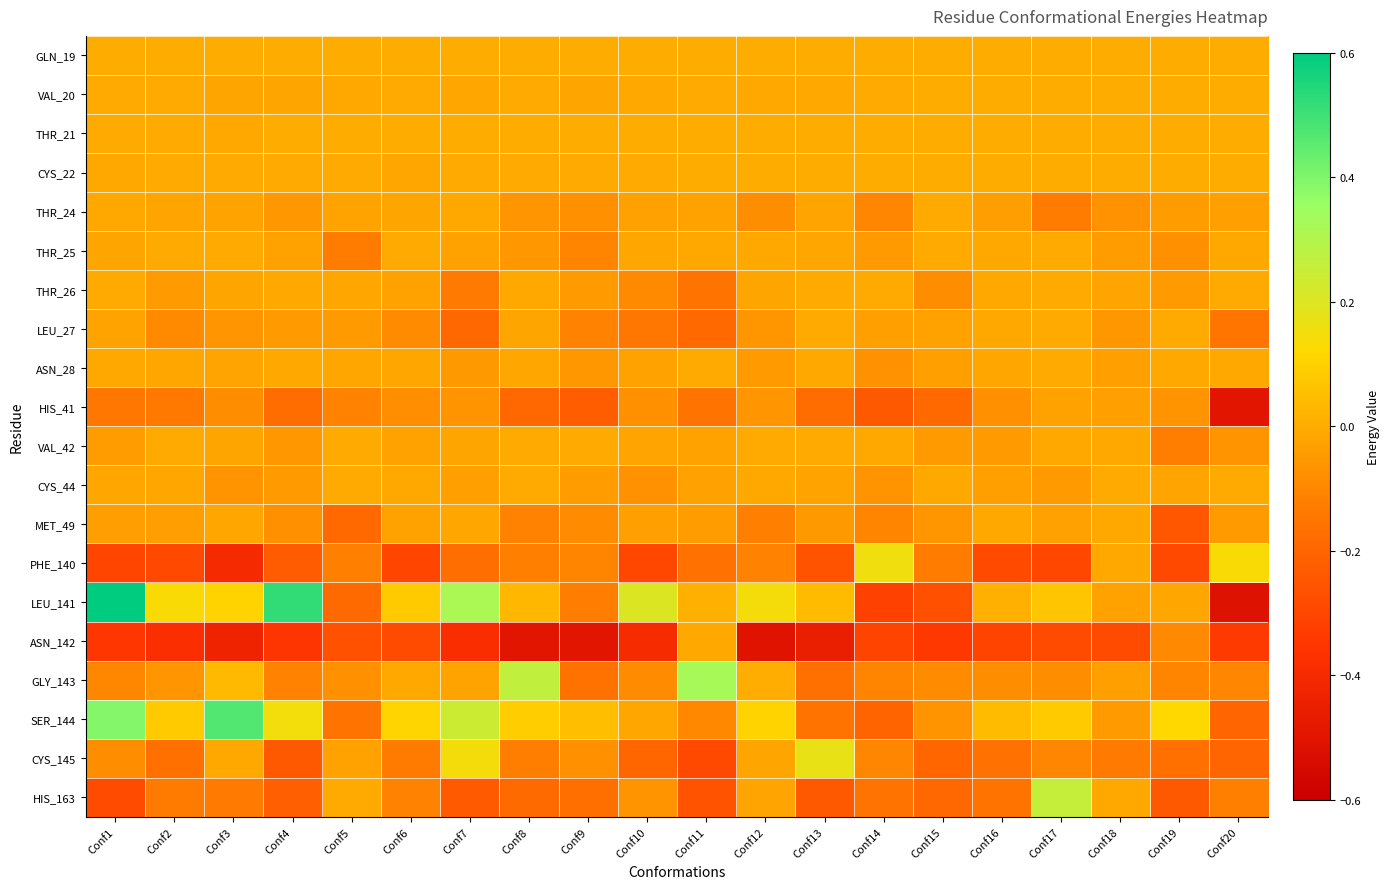

Reading left to right, what are all the values shown in this chart?

GLN_19: Conf1=0.0	Conf2=0.0	Conf3=0.0	Conf4=0.0	Conf5=0.0	Conf6=0.0	Conf7=0.0	Conf8=0.0	Conf9=0.0	Conf10=0.0	Conf11=0.0	Conf12=0.0	Conf13=0.0	Conf14=0.0	Conf15=0.0	Conf16=0.0	Conf17=0.0	Conf18=0.0	Conf19=0.0	Conf20=0.0
VAL_20: Conf1=-0.0	Conf2=-0.0	Conf3=-0.0	Conf4=-0.0	Conf5=-0.0	Conf6=-0.0	Conf7=-0.0	Conf8=-0.0	Conf9=-0.0	Conf10=-0.0	Conf11=-0.0	Conf12=-0.0	Conf13=-0.0	Conf14=-0.0	Conf15=0.0	Conf16=0.0	Conf17=0.0	Conf18=0.0	Conf19=0.0	Conf20=0.0
THR_21: Conf1=-0.0	Conf2=-0.0	Conf3=-0.0	Conf4=0.0	Conf5=0.0	Conf6=0.0	Conf7=0.0	Conf8=0.0	Conf9=0.0	Conf10=0.0	Conf11=0.0	Conf12=0.0	Conf13=0.0	Conf14=0.0	Conf15=0.0	Conf16=0.0	Conf17=0.0	Conf18=0.0	Conf19=0.0	Conf20=0.0
CYS_22: Conf1=-0.0	Conf2=-0.0	Conf3=-0.0	Conf4=-0.0	Conf5=-0.0	Conf6=-0.0	Conf7=-0.0	Conf8=-0.0	Conf9=-0.0	Conf10=-0.0	Conf11=0.0	Conf12=0.0	Conf13=0.0	Conf14=0.0	Conf15=0.0	Conf16=0.0	Conf17=0.0	Conf18=0.0	Conf19=0.0	Conf20=0.0
THR_24: Conf1=-0.0	Conf2=-0.0	Conf3=-0.0	Conf4=-0.1	Conf5=-0.0	Conf6=-0.0	Conf7=-0.0	Conf8=-0.1	Conf9=-0.1	Conf10=-0.0	Conf11=-0.0	Conf12=-0.1	Conf13=-0.0	Conf14=-0.1	Conf15=-0.0	Conf16=-0.0	Conf17=-0.1	Conf18=-0.1	Conf19=-0.0	Conf20=-0.0
THR_25: Conf1=-0.0	Conf2=-0.0	Conf3=-0.0	Conf4=-0.0	Conf5=-0.1	Conf6=-0.0	Conf7=-0.0	Conf8=-0.1	Conf9=-0.1	Conf10=-0.0	Conf11=-0.0	Conf12=-0.0	Conf13=-0.0	Conf14=-0.0	Conf15=-0.0	Conf16=-0.0	Conf17=-0.0	Conf18=-0.0	Conf19=-0.1	Conf20=-0.0
THR_26: Conf1=-0.0	Conf2=-0.0	Conf3=-0.0	Conf4=-0.0	Conf5=-0.0	Conf6=-0.0	Conf7=-0.1	Conf8=-0.0	Conf9=-0.0	Conf10=-0.1	Conf11=-0.2	Conf12=-0.0	Conf13=-0.0	Conf14=-0.0	Conf15=-0.1	Conf16=-0.0	Conf17=-0.0	Conf18=-0.0	Conf19=-0.0	Conf20=-0.0
LEU_27: Conf1=-0.0	Conf2=-0.1	Conf3=-0.1	Conf4=-0.0	Conf5=-0.0	Conf6=-0.1	Conf7=-0.2	Conf8=-0.0	Conf9=-0.1	Conf10=-0.1	Conf11=-0.2	Conf12=-0.1	Conf13=-0.0	Conf14=-0.0	Conf15=-0.0	Conf16=-0.0	Conf17=-0.0	Conf18=-0.1	Conf19=-0.0	Conf20=-0.2
ASN_28: Conf1=-0.0	Conf2=-0.0	Conf3=-0.0	Conf4=-0.0	Conf5=-0.0	Conf6=-0.0	Conf7=-0.1	Conf8=-0.0	Conf9=-0.1	Conf10=-0.0	Conf11=-0.0	Conf12=-0.0	Conf13=-0.0	Conf14=-0.1	Conf15=-0.0	Conf16=-0.0	Conf17=-0.0	Conf18=-0.0	Conf19=-0.0	Conf20=-0.0
HIS_41: Conf1=-0.1	Conf2=-0.1	Conf3=-0.1	Conf4=-0.2	Conf5=-0.1	Conf6=-0.1	Conf7=-0.1	Conf8=-0.2	Conf9=-0.2	Conf10=-0.1	Conf11=-0.2	Conf12=-0.1	Conf13=-0.2	Conf14=-0.2	Conf15=-0.2	Conf16=-0.1	Conf17=-0.0	Conf18=-0.0	Conf19=-0.1	Conf20=-0.5
VAL_42: Conf1=-0.0	Conf2=-0.0	Conf3=-0.0	Conf4=-0.1	Conf5=-0.0	Conf6=-0.0	Conf7=-0.0	Conf8=-0.0	Conf9=-0.0	Conf10=-0.0	Conf11=-0.0	Conf12=-0.0	Conf13=-0.0	Conf14=-0.0	Conf15=-0.0	Conf16=-0.0	Conf17=-0.0	Conf18=-0.0	Conf19=-0.1	Conf20=-0.1
CYS_44: Conf1=-0.0	Conf2=-0.0	Conf3=-0.1	Conf4=-0.0	Conf5=-0.0	Conf6=-0.0	Conf7=-0.0	Conf8=-0.0	Conf9=-0.0	Conf10=-0.1	Conf11=-0.0	Conf12=-0.0	Conf13=-0.0	Conf14=-0.1	Conf15=-0.0	Conf16=-0.0	Conf17=-0.0	Conf18=-0.0	Conf19=-0.0	Conf20=-0.0
MET_49: Conf1=-0.0	Conf2=-0.0	Conf3=-0.0	Conf4=-0.1	Conf5=-0.2	Conf6=-0.0	Conf7=-0.0	Conf8=-0.1	Conf9=-0.1	Conf10=-0.0	Conf11=-0.0	Conf12=-0.1	Conf13=-0.0	Conf14=-0.1	Conf15=-0.1	Conf16=-0.0	Conf17=-0.0	Conf18=-0.0	Conf19=-0.2	Conf20=-0.0
PHE_140: Conf1=-0.3	Conf2=-0.3	Conf3=-0.4	Conf4=-0.2	Conf5=-0.1	Conf6=-0.3	Conf7=-0.2	Conf8=-0.1	Conf9=-0.1	Conf10=-0.3	Conf11=-0.2	Conf12=-0.1	Conf13=-0.3	Conf14=0.2	Conf15=-0.1	Conf16=-0.3	Conf17=-0.3	Conf18=-0.0	Conf19=-0.3	Conf20=0.1
LEU_141: Conf1=0.6	Conf2=0.1	Conf3=0.1	Conf4=0.5	Conf5=-0.2	Conf6=0.1	Conf7=0.3	Conf8=0.0	Conf9=-0.1	Conf10=0.2	Conf11=0.0	Conf12=0.1	Conf13=0.0	Conf14=-0.3	Conf15=-0.3	Conf16=0.0	Conf17=0.1	Conf18=-0.0	Conf19=-0.0	Conf20=-0.5
ASN_142: Conf1=-0.3	Conf2=-0.4	Conf3=-0.4	Conf4=-0.4	Conf5=-0.3	Conf6=-0.3	Conf7=-0.4	Conf8=-0.5	Conf9=-0.5	Conf10=-0.4	Conf11=-0.0	Conf12=-0.5	Conf13=-0.5	Conf14=-0.3	Conf15=-0.3	Conf16=-0.3	Conf17=-0.3	Conf18=-0.3	Conf19=-0.1	Conf20=-0.3
GLY_143: Conf1=-0.1	Conf2=-0.1	Conf3=0.0	Conf4=-0.1	Conf5=-0.1	Conf6=-0.0	Conf7=-0.0	Conf8=0.3	Conf9=-0.2	Conf10=-0.1	Conf11=0.3	Conf12=0.0	Conf13=-0.2	Conf14=-0.1	Conf15=-0.1	Conf16=-0.1	Conf17=-0.1	Conf18=-0.0	Conf19=-0.1	Conf20=-0.1
SER_144: Conf1=0.4	Conf2=0.1	Conf3=0.5	Conf4=0.1	Conf5=-0.2	Conf6=0.1	Conf7=0.2	Conf8=0.1	Conf9=0.1	Conf10=-0.0	Conf11=-0.1	Conf12=0.1	Conf13=-0.2	Conf14=-0.2	Conf15=-0.1	Conf16=0.0	Conf17=0.1	Conf18=-0.0	Conf19=0.1	Conf20=-0.2
CYS_145: Conf1=-0.1	Conf2=-0.2	Conf3=-0.0	Conf4=-0.2	Conf5=-0.0	Conf6=-0.1	Conf7=0.1	Conf8=-0.1	Conf9=-0.1	Conf10=-0.2	Conf11=-0.3	Conf12=-0.0	Conf13=0.2	Conf14=-0.1	Conf15=-0.2	Conf16=-0.2	Conf17=-0.1	Conf18=-0.1	Conf19=-0.2	Conf20=-0.2
HIS_163: Conf1=-0.3	Conf2=-0.1	Conf3=-0.1	Conf4=-0.2	Conf5=-0.0	Conf6=-0.1	Conf7=-0.2	Conf8=-0.2	Conf9=-0.2	Conf10=-0.1	Conf11=-0.3	Conf12=-0.0	Conf13=-0.2	Conf14=-0.2	Conf15=-0.2	Conf16=-0.2	Conf17=0.3	Conf18=-0.0	Conf19=-0.2	Conf20=-0.1